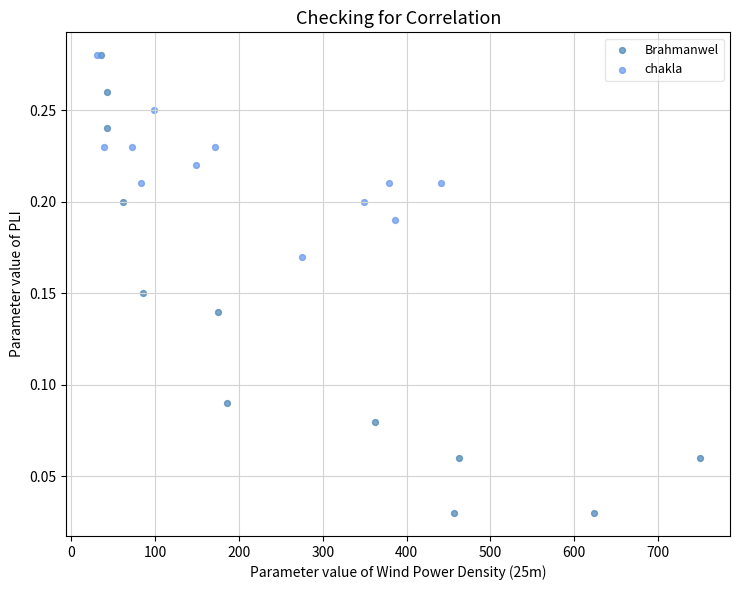

Which series contains the lowest Y value?

Brahmanwel